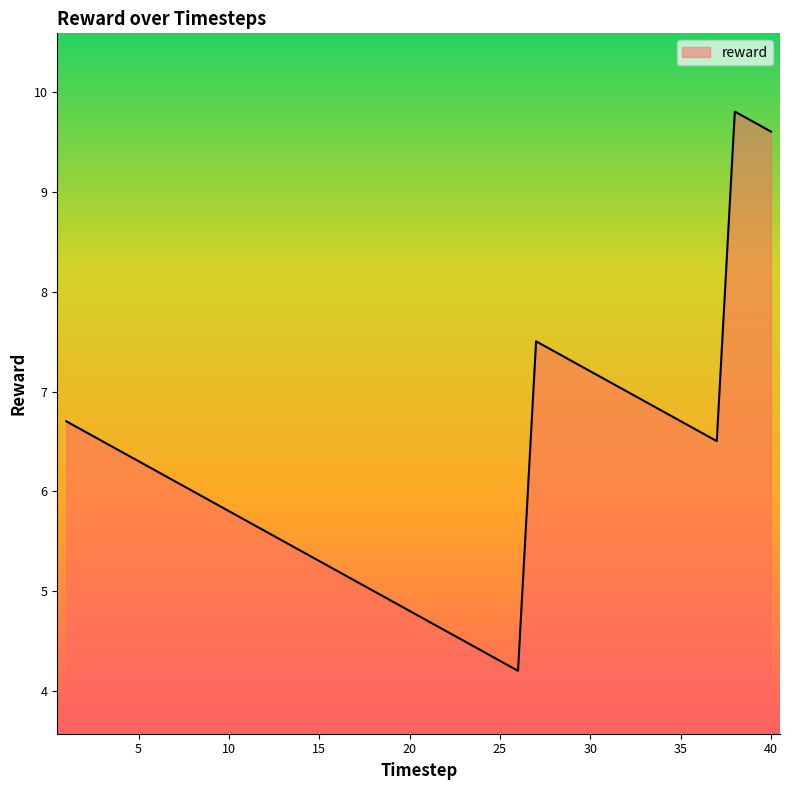

What is the difference between the maximum and minimum values?

5.6